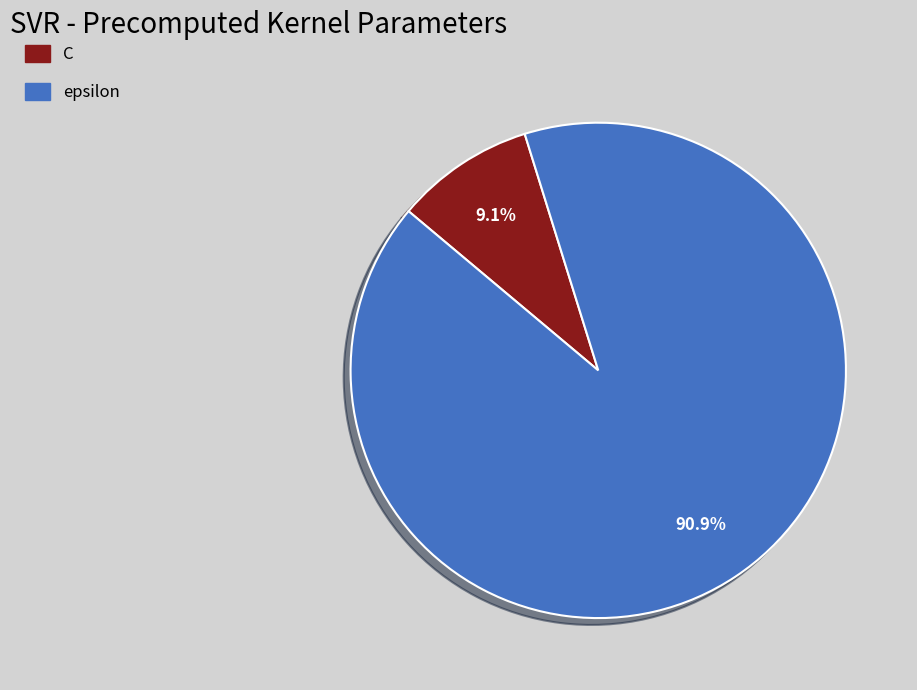

What percentage is the C slice, to the nearest percent?

9%